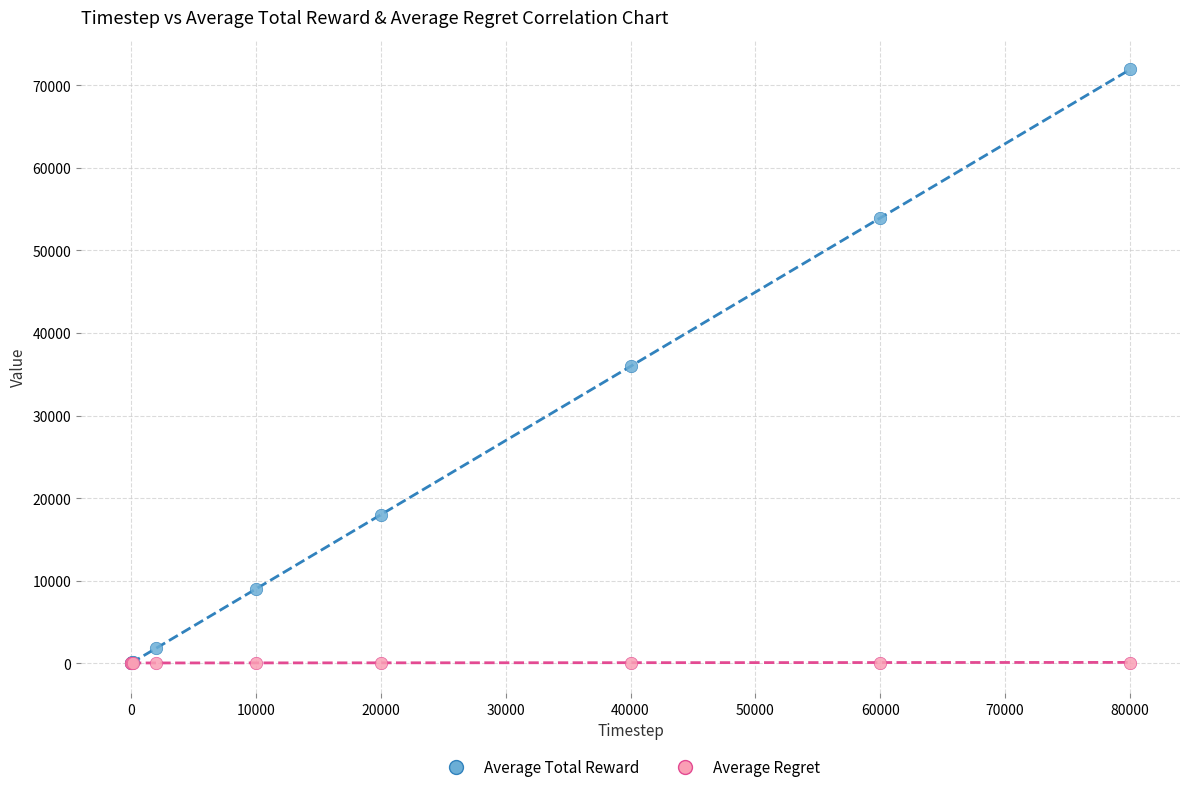

What are all the series names shown in the legend?

Average Total Reward, Average Regret